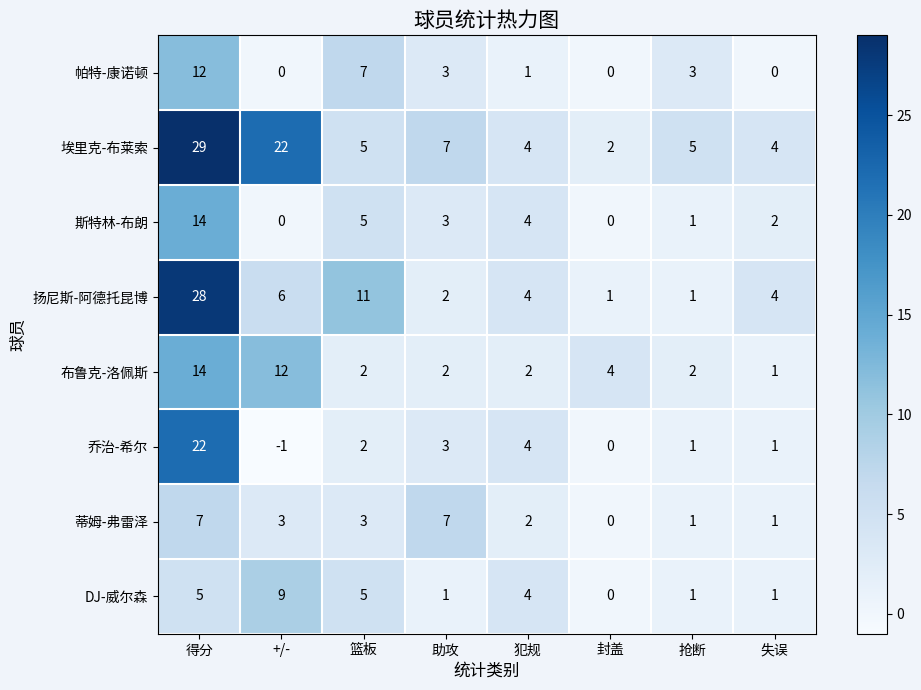

At how many categories does at least one series exceed 24?

1